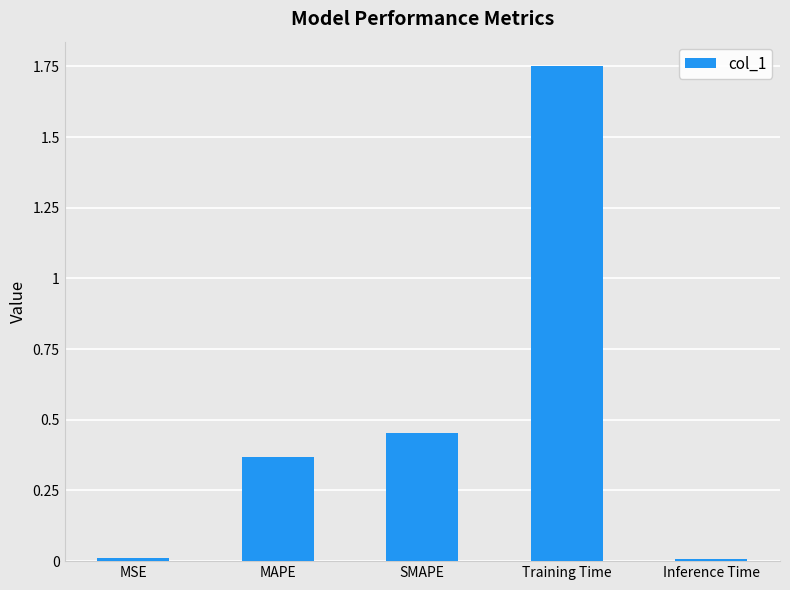

What is the label of the 4th bar from the right?

MAPE